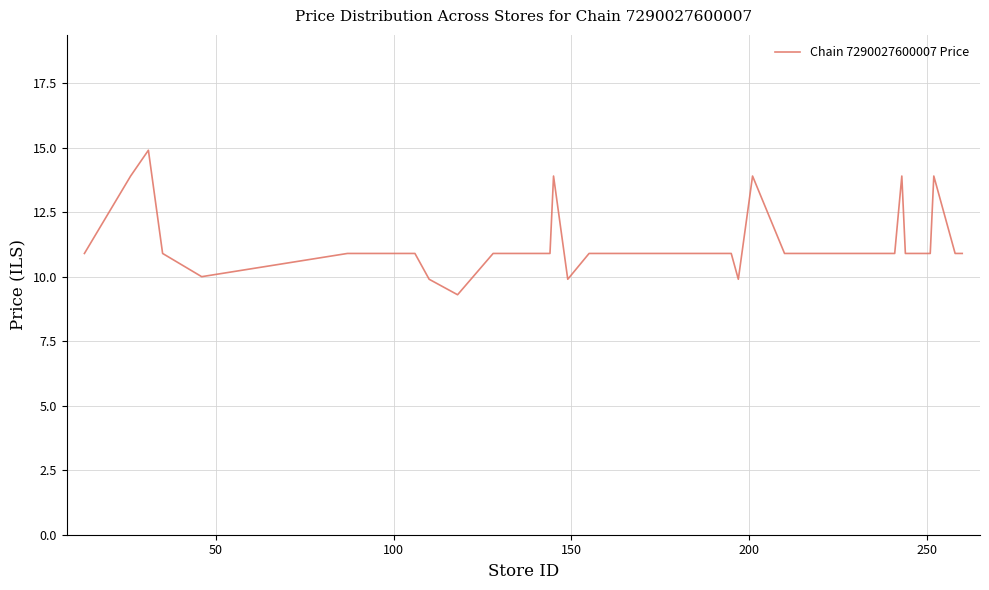

What is the greatest value displayed?

14.9